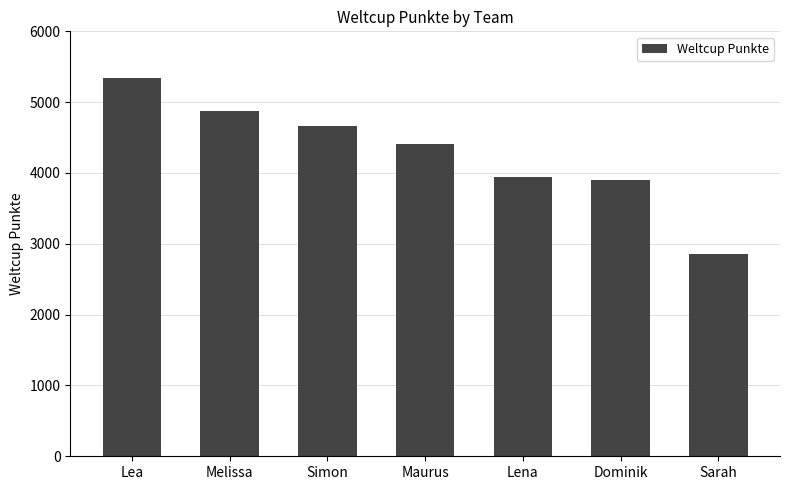

What is the average value?

4284